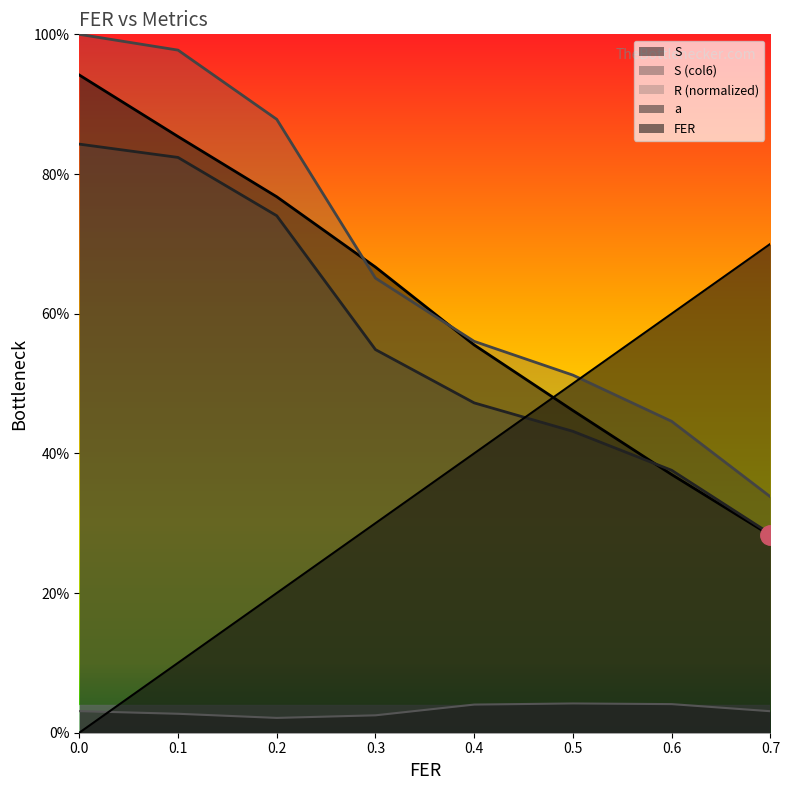

What is the value of the R point at the 1st from the left?

0.8